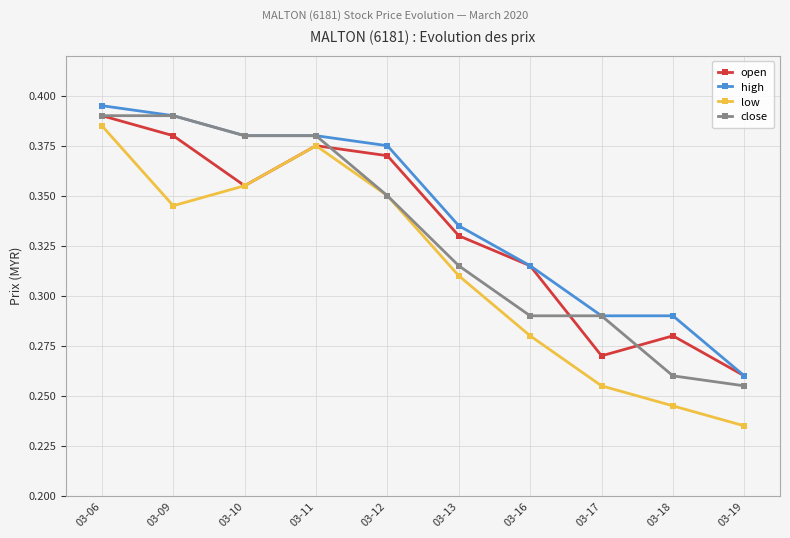

Which series changed the most between 03-06 and 03-17?

low